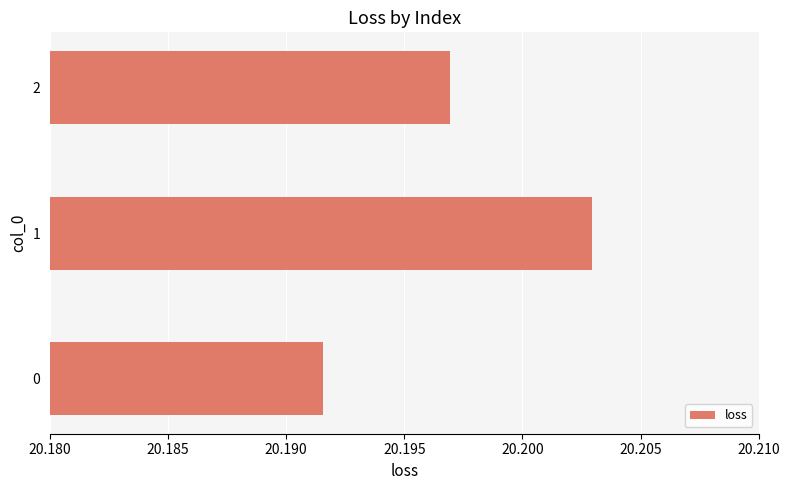

Count the values in the range 20 to 21.

3